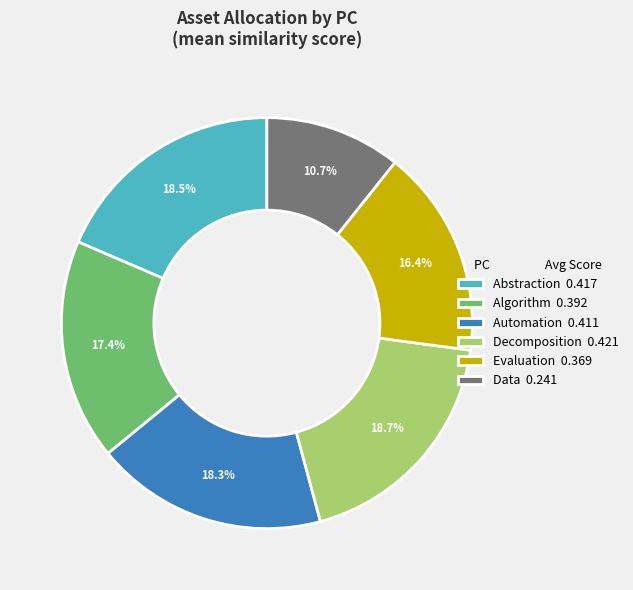

Does Automation 0.411 account for over 50% of the chart?

No